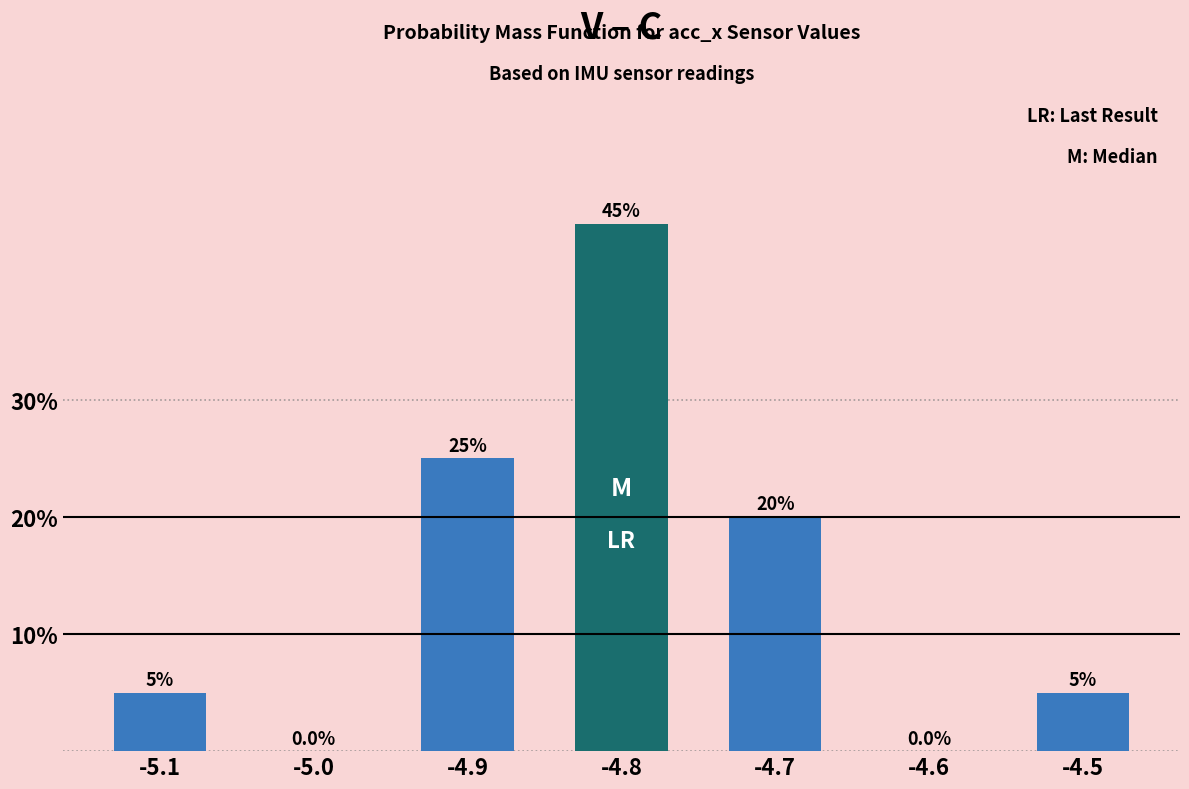

Reading right to left, list all the values displayed in this chart.

-4.5=5	-4.6=0	-4.7=20	-4.8=45	-4.9=25	-5.0=0	-5.1=5